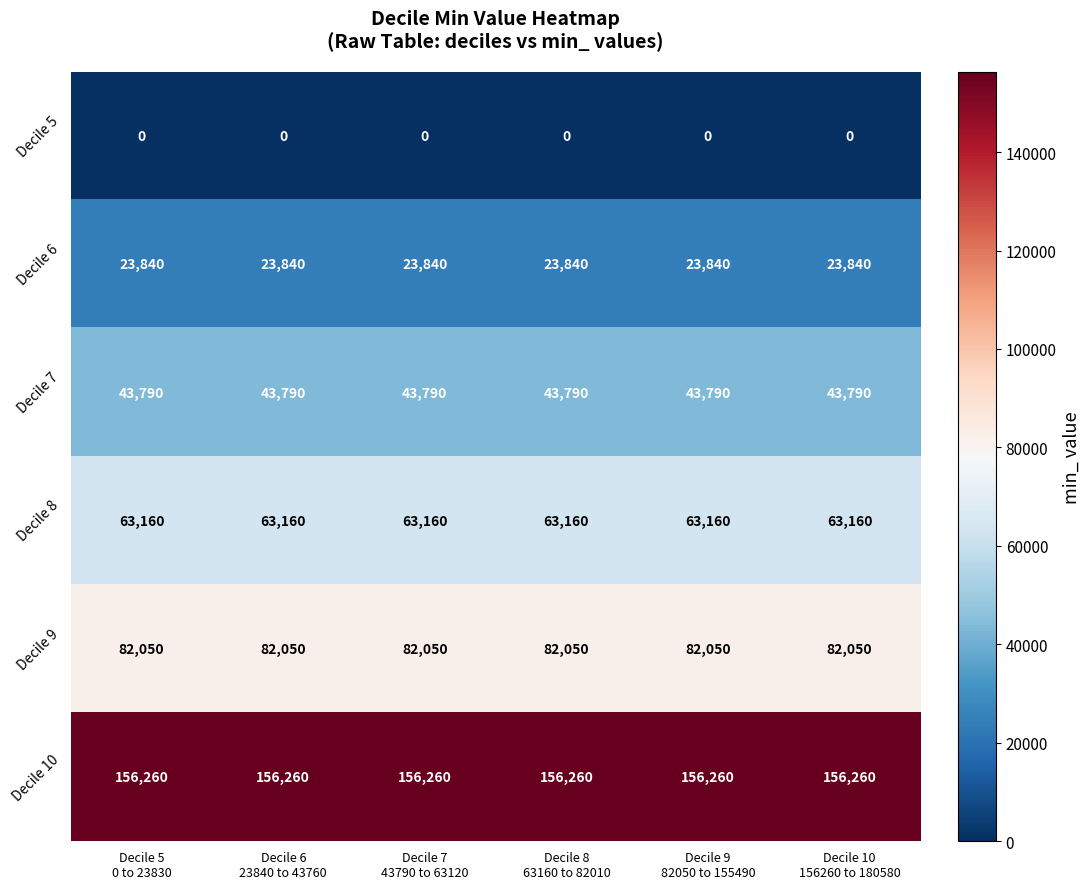

List the series in order of their peak value, lowest first.

Decile 5, Decile 6, Decile 7, Decile 8, Decile 9, Decile 10